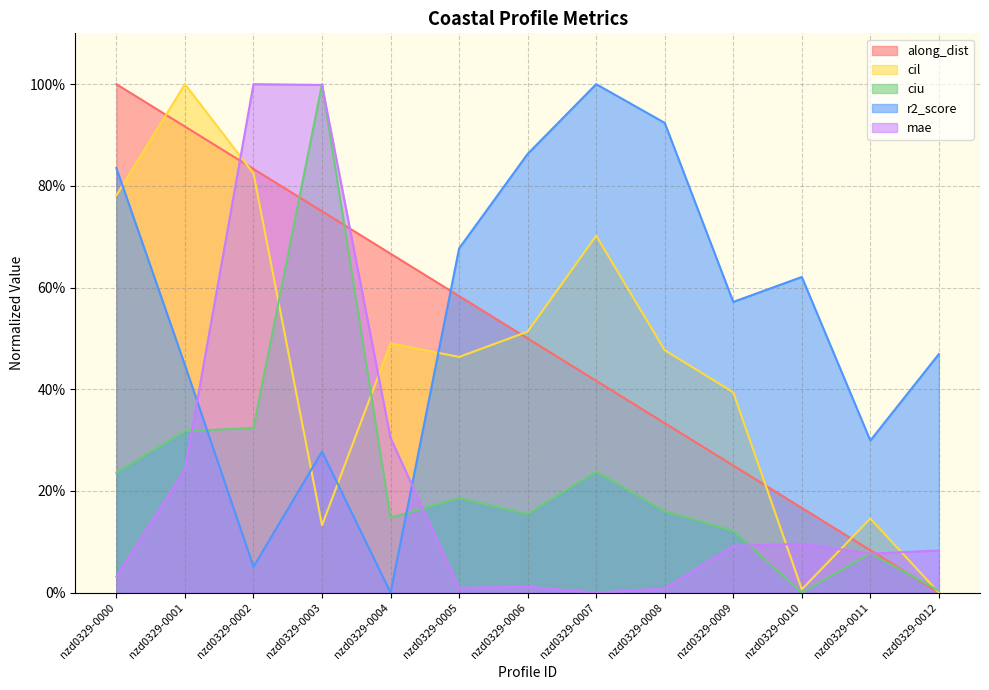

Reading left to right, extract all data points from this chart.

along_dist: 1.0	0.9	0.8	0.7	0.7	0.6	0.5	0.4	0.3	0.3	0.2	0.1	0.0
cil: 0.8	1.0	0.8	0.1	0.5	0.5	0.5	0.7	0.5	0.4	0.0	0.1	0.0
ciu: 0.2	0.3	0.3	1.0	0.1	0.2	0.2	0.2	0.2	0.1	0.0	0.1	0.0
r2_score: 0.8	0.4	0.1	0.3	0.0	0.7	0.9	1.0	0.9	0.6	0.6	0.3	0.5
mae: 0.0	0.2	1.0	1.0	0.3	0.0	0.0	0.0	0.0	0.1	0.1	0.1	0.1